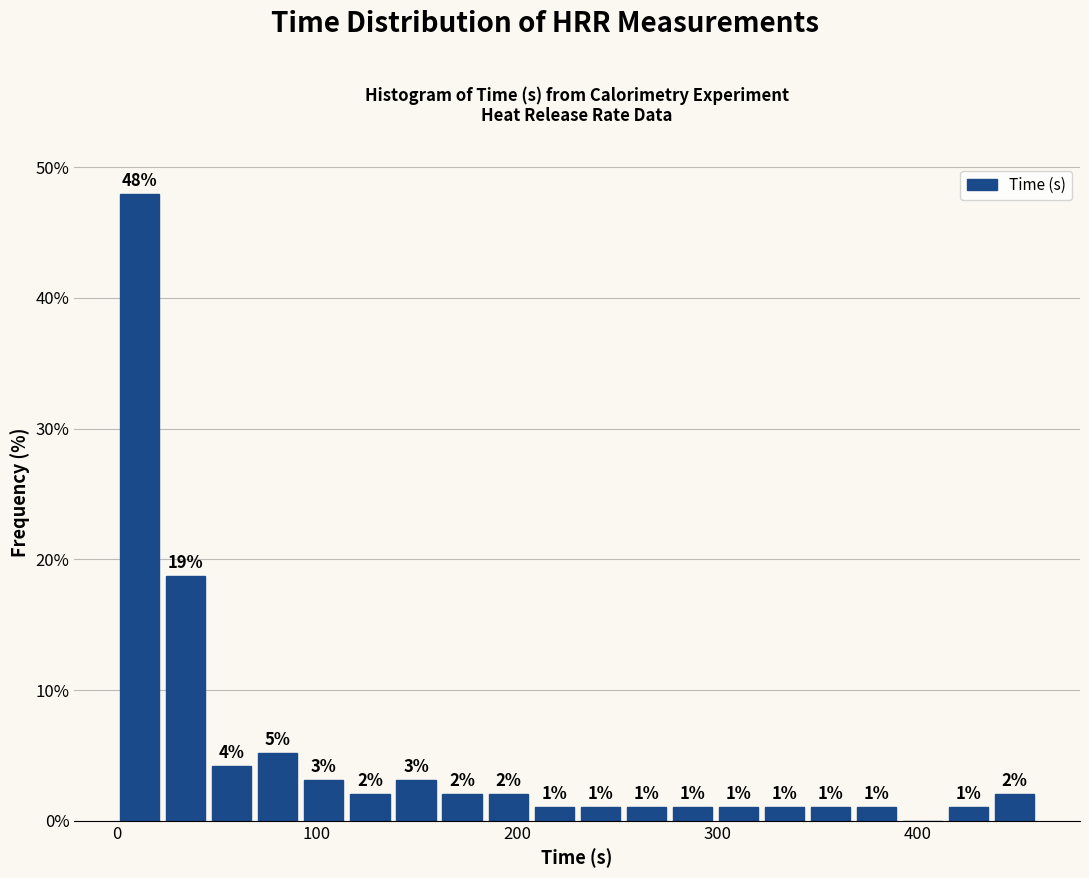

Around what value on the x-axis is the tallest bar? Give the approximate position of its centre, as read against the axis.

10